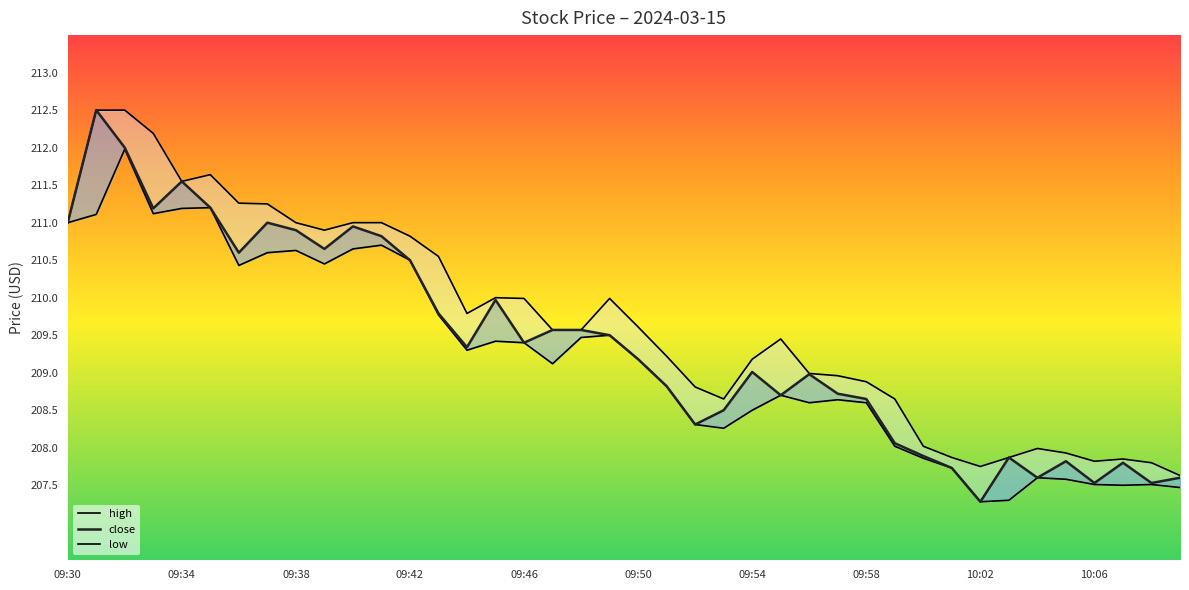

What is the difference between the maximum and minimum values in the high series?

4.9